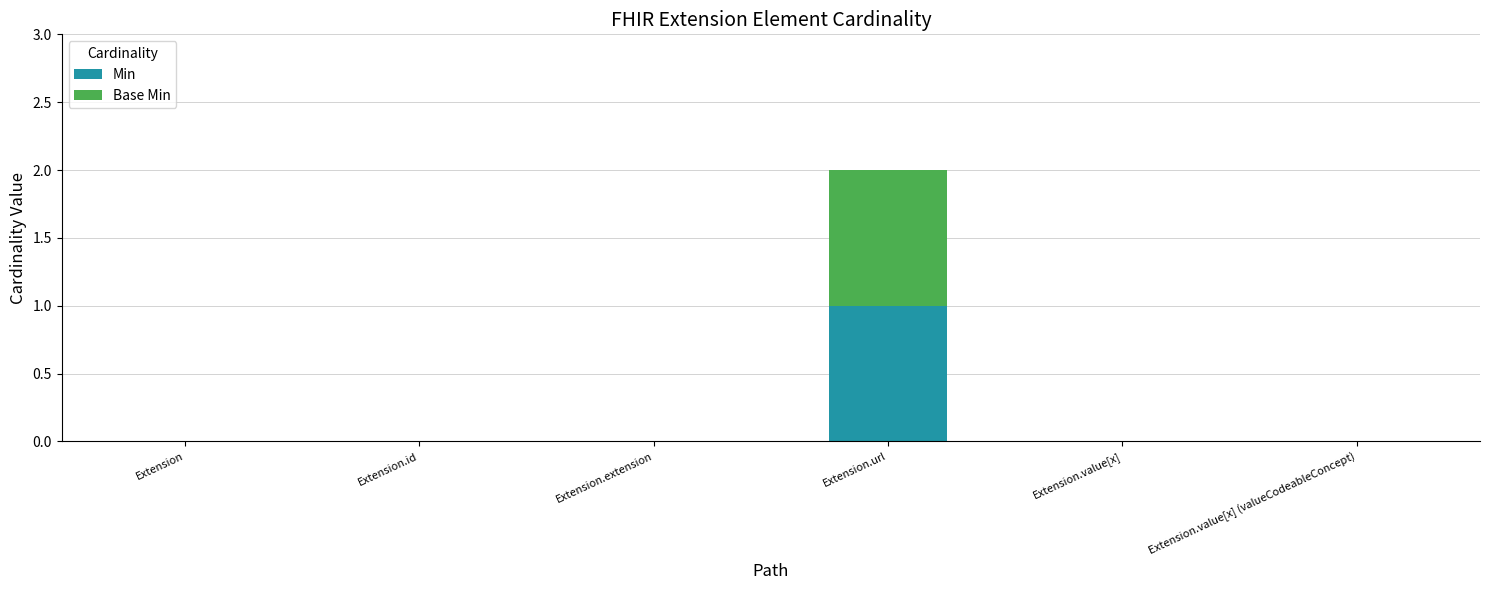

At which category is the sum across all series the highest?

Extension.url